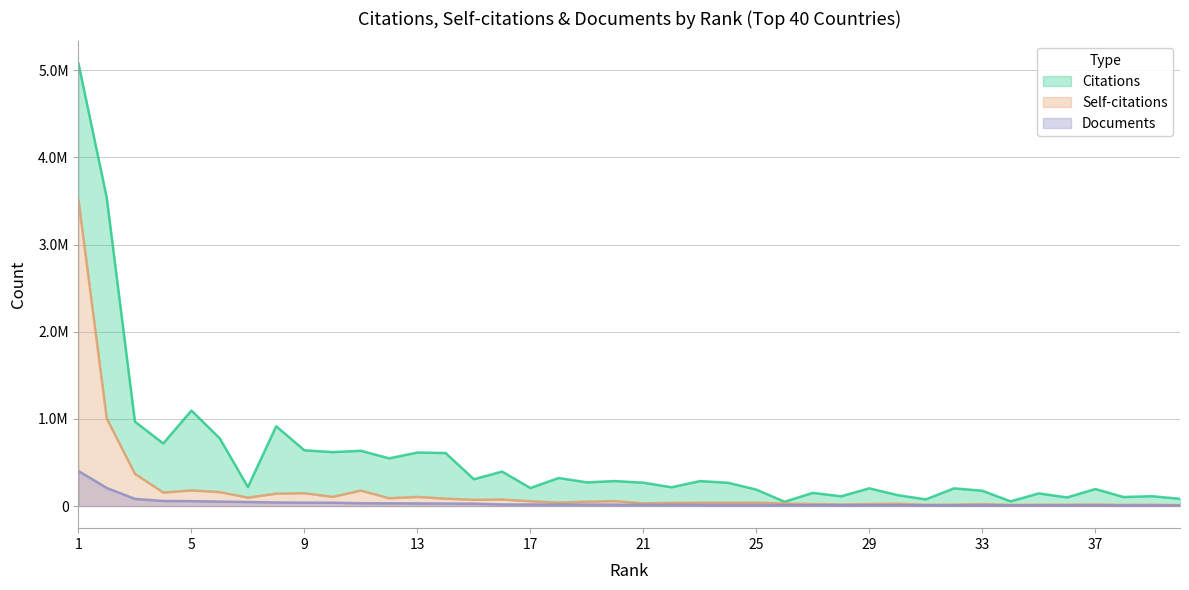

At 40, list the series in order from smallest to largest.

Documents, Self-citations, Citations